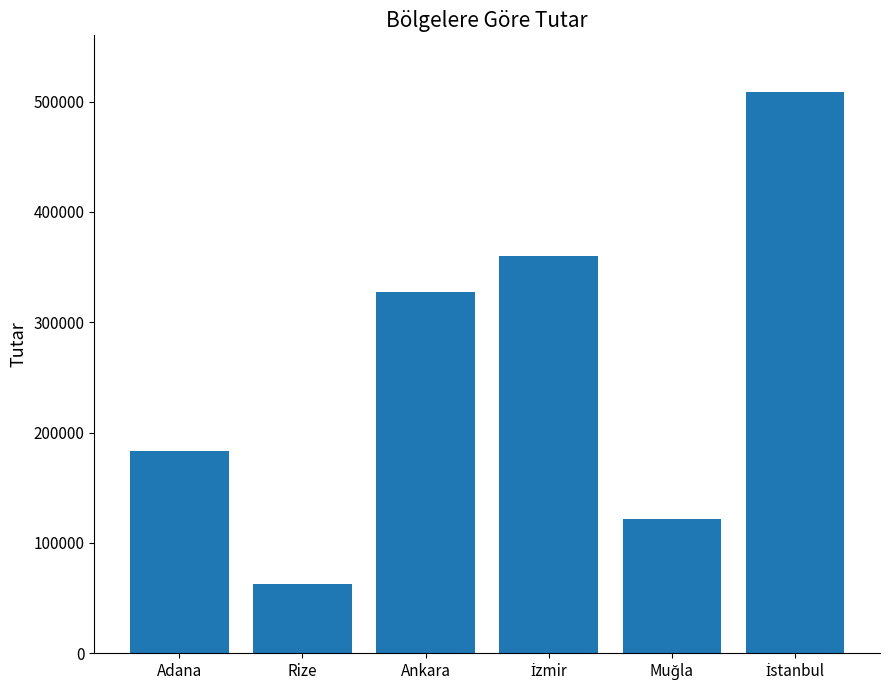

Reading left to right, what are all the values shown in this chart?

183400	63200	327800	360000	121500	508600